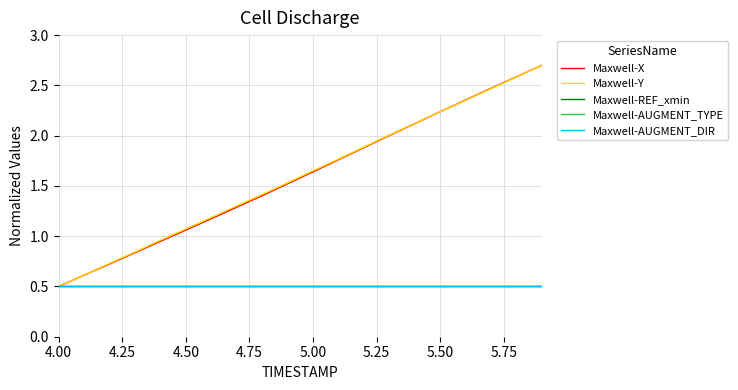

Is this an area chart (filled region under the line)?

No